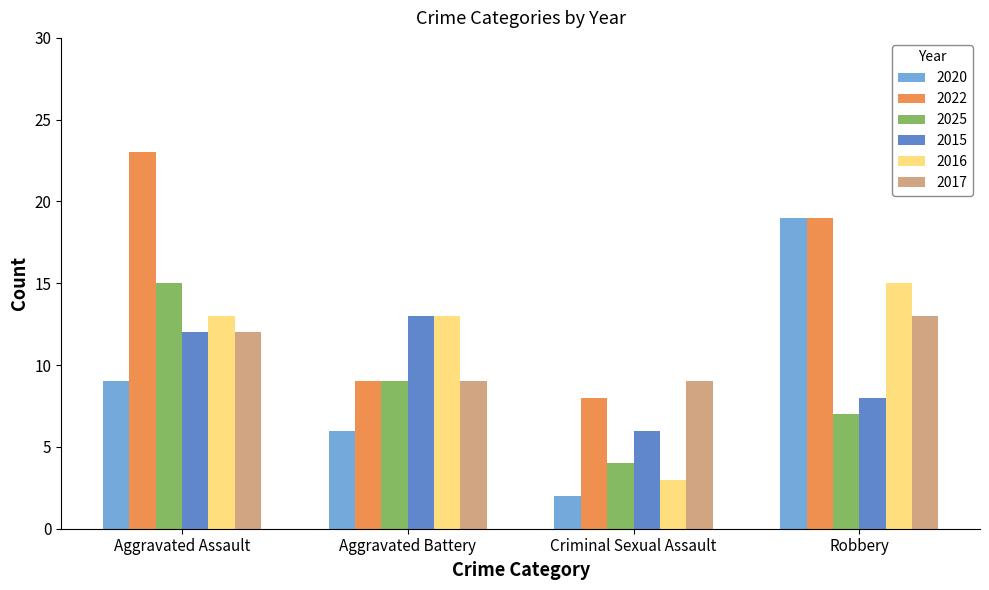

What is the difference between the 2017 values at Robbery and Aggravated Assault?

1